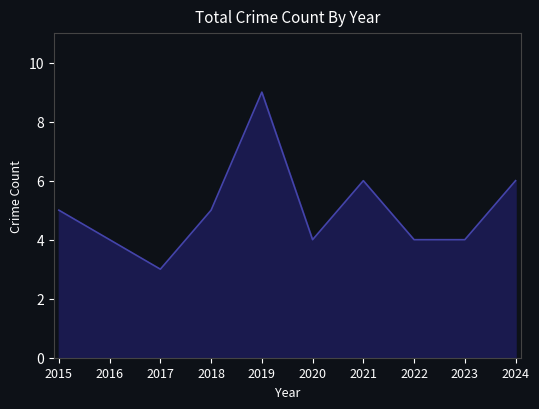

True or false: the data shows 4 at 2021.

False